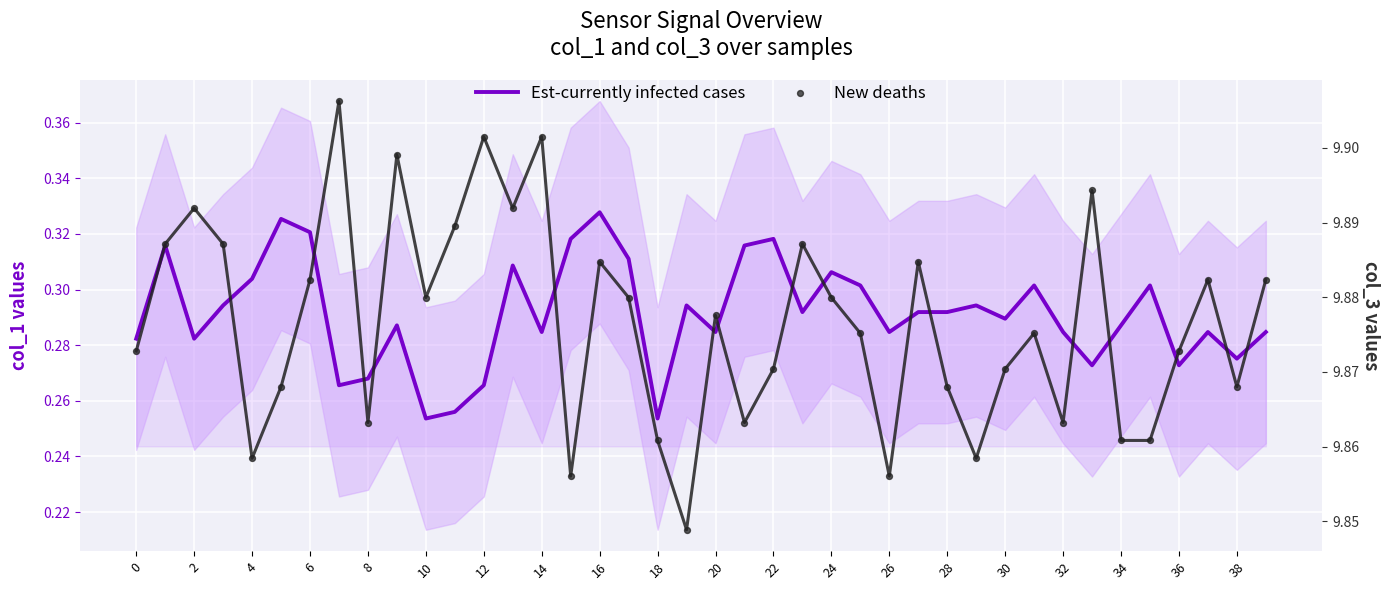

Is the value of Est-currently infected cases at 38 greater than the value of New deaths at 36?

No